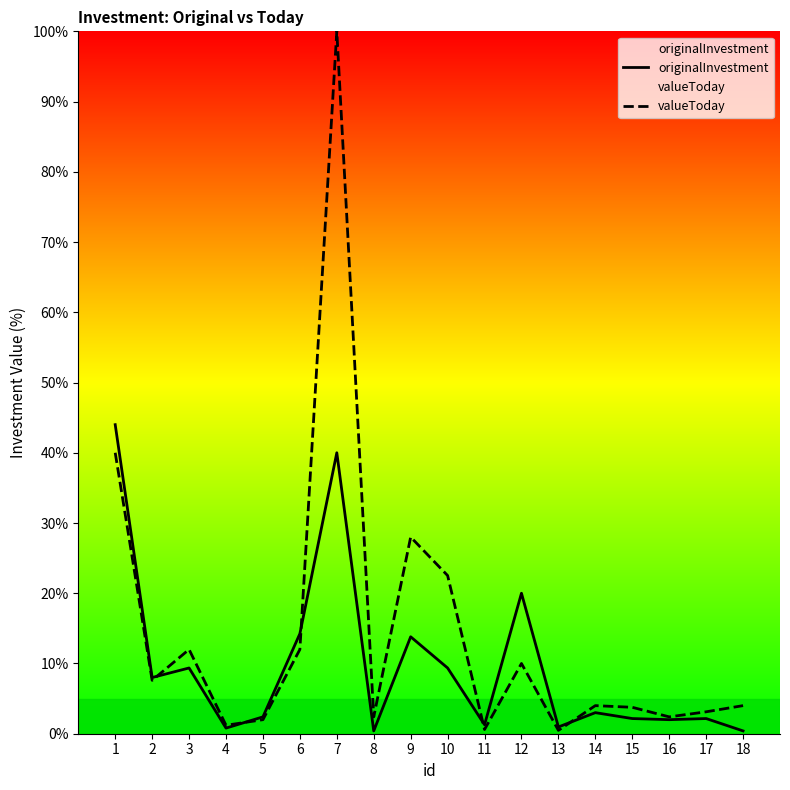

What is the difference between the originalInvestment values at 3 and 5?

7.0